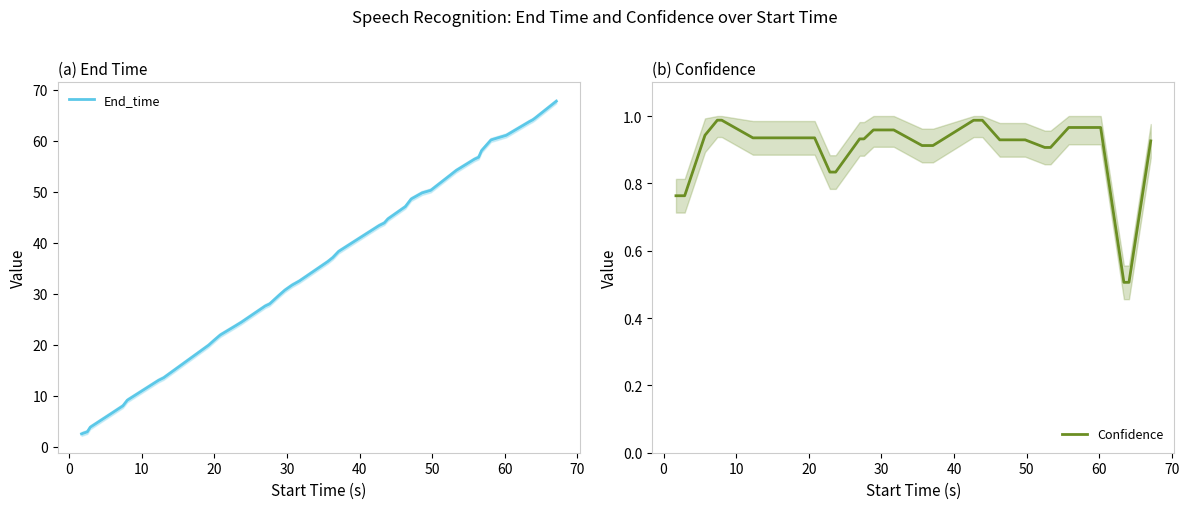

Which series has the largest total across all categories?

End_time